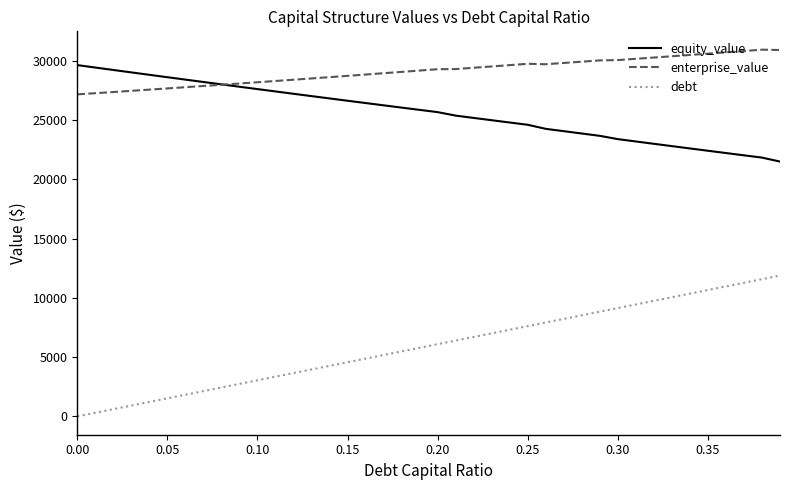

Which series has the largest total across all categories?

enterprise_value